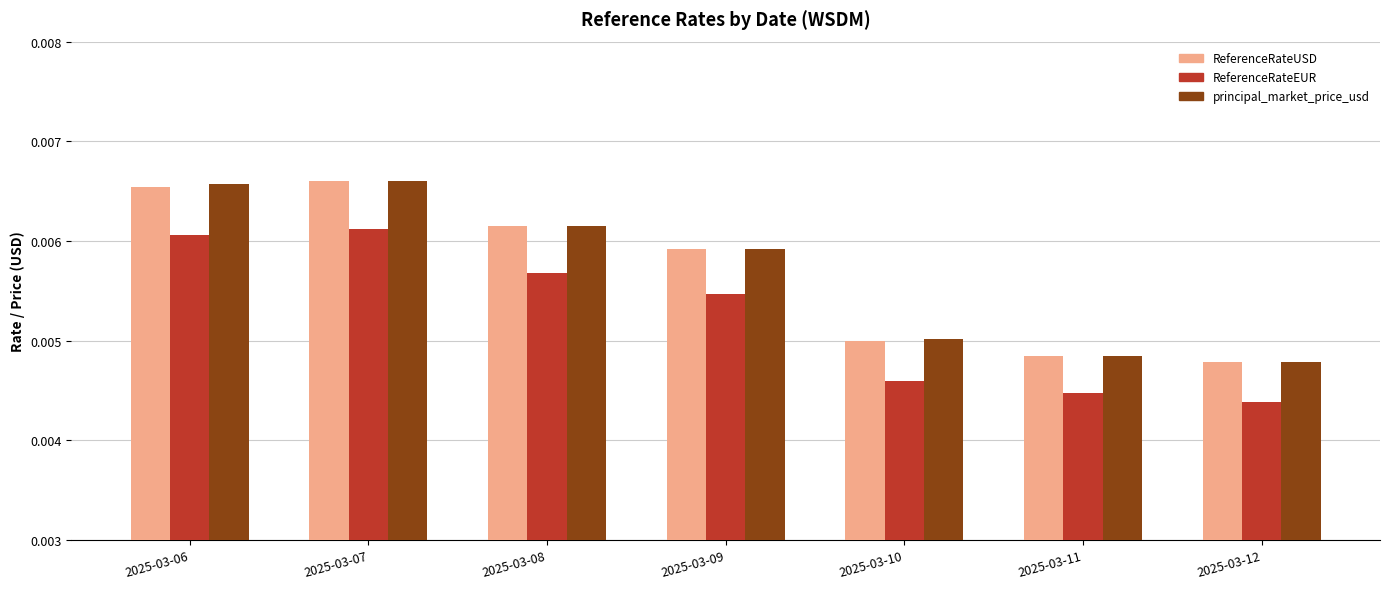

How many ReferenceRateEUR values are between 0 and 1?

7